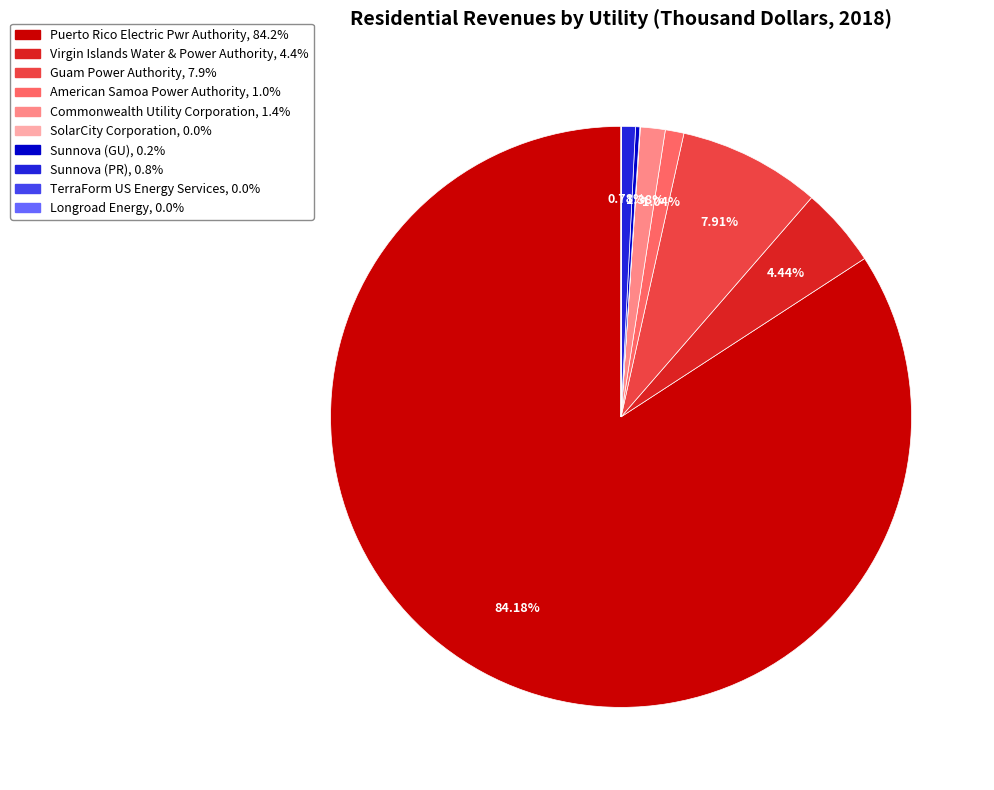

Which category has the biggest portion of the pie?

Puerto Rico Electric Pwr Authority